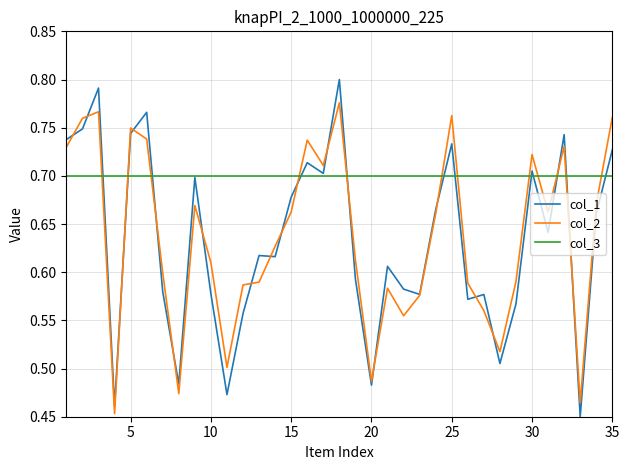

Rank the series by their maximum value, from lowest to highest.

col_3, col_2, col_1